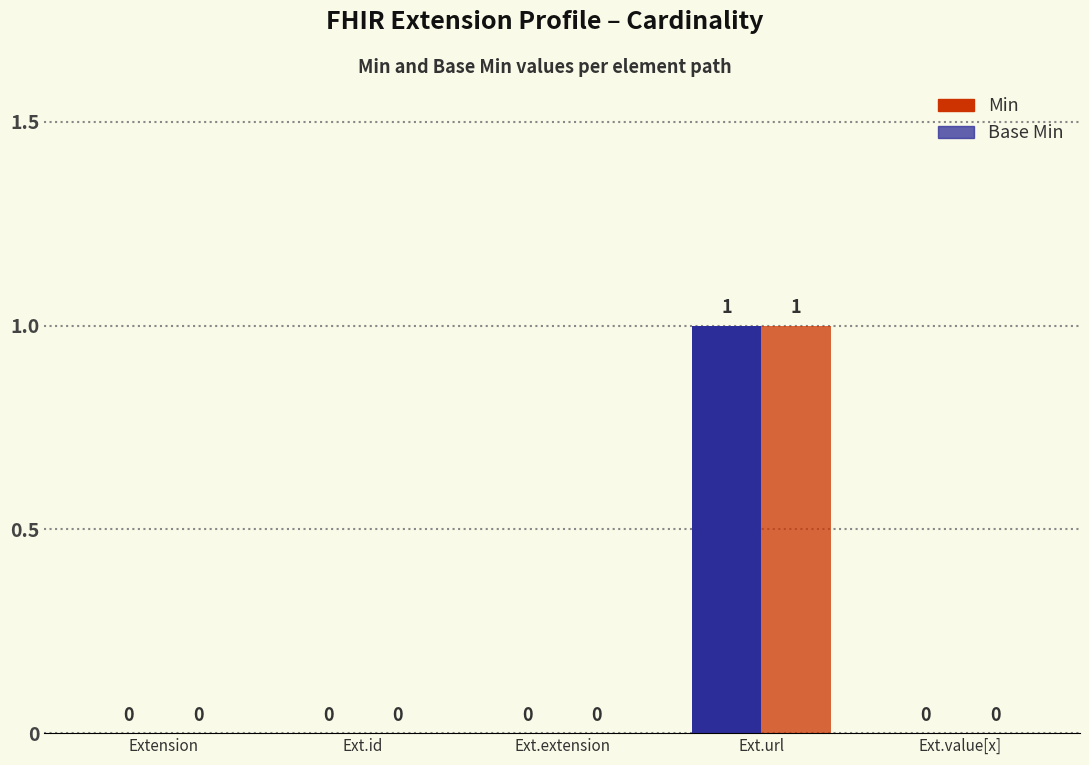

Reading left to right, transcribe all the data shown in this chart.

Min: Extension=0	Ext.id=0	Ext.extension=0	Ext.url=1	Ext.value[x]=0
Base Min: Extension=0	Ext.id=0	Ext.extension=0	Ext.url=1	Ext.value[x]=0